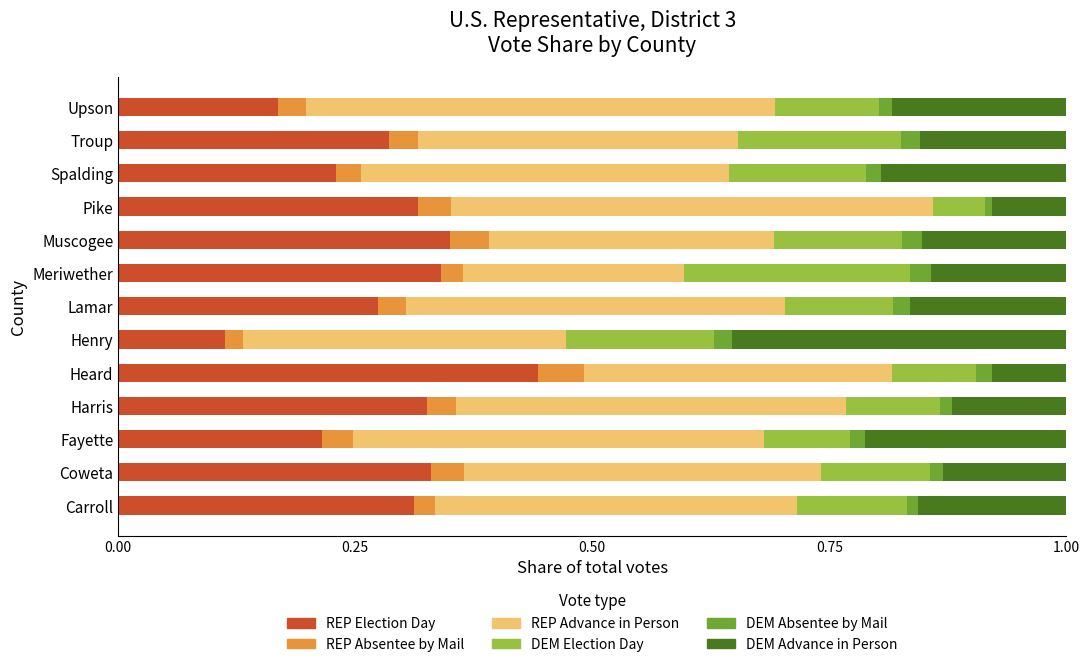

List the series in order of their peak value, lowest first.

DEM Absentee by Mail, REP Absentee by Mail, DEM Election Day, DEM Advance in Person, REP Election Day, REP Advance in Person